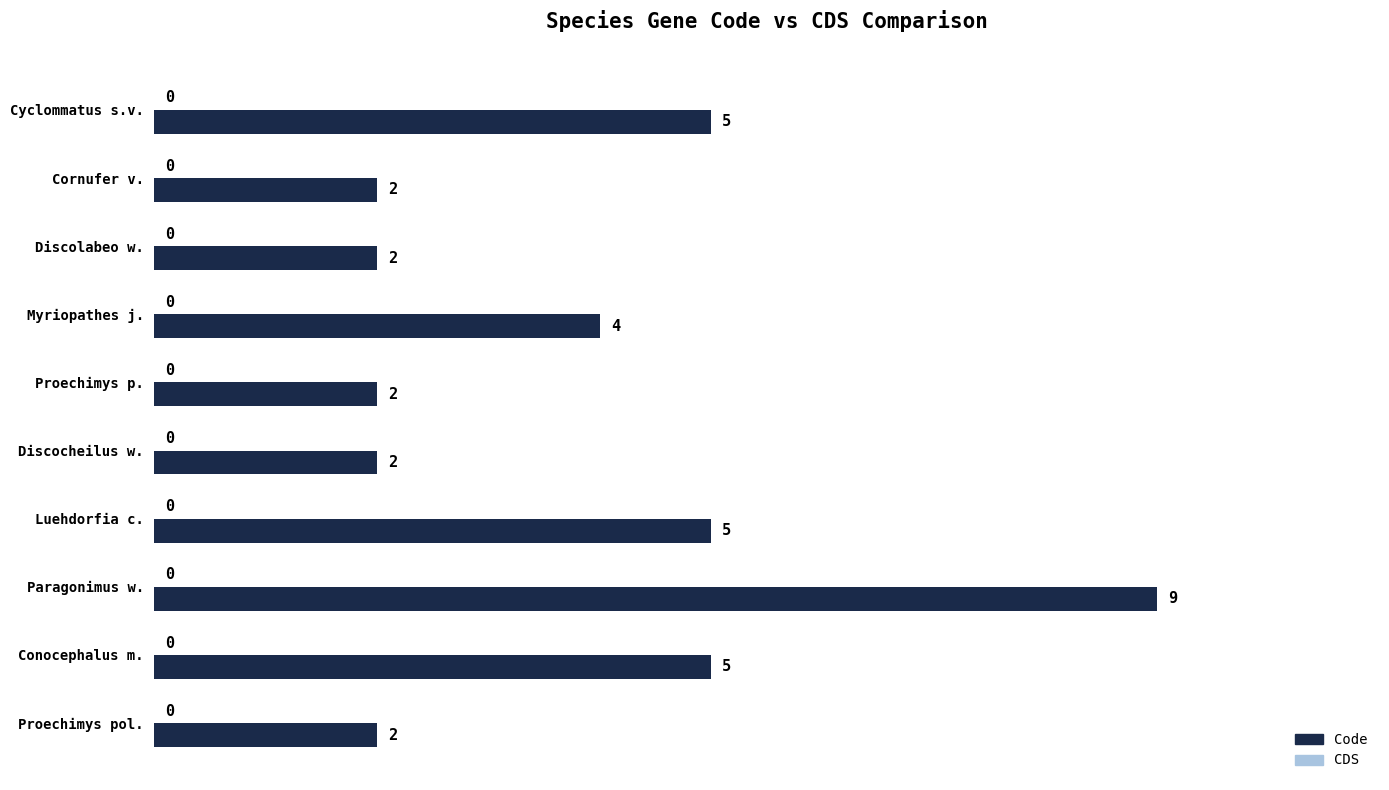

What is the average value?

4